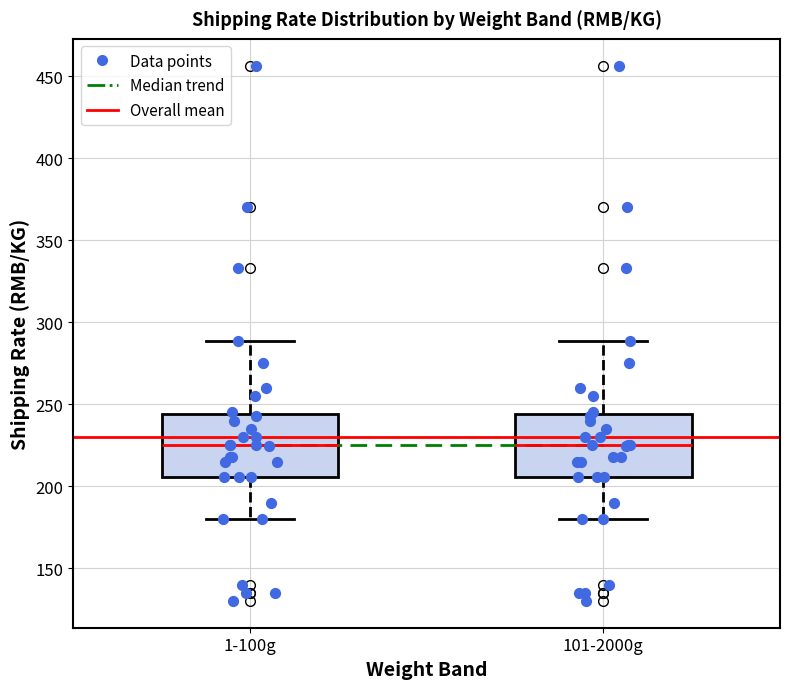

Reading left to right, read every box against the y-axis: the position of its median line, the range the box covers, and the ends of its whiskers. The values are not printed on the chart, so give them approximately, as read against the axis.

1-100g: median 225, box 205 to 245, whiskers 180 to 290
101-2000g: median 225, box 205 to 245, whiskers 180 to 290